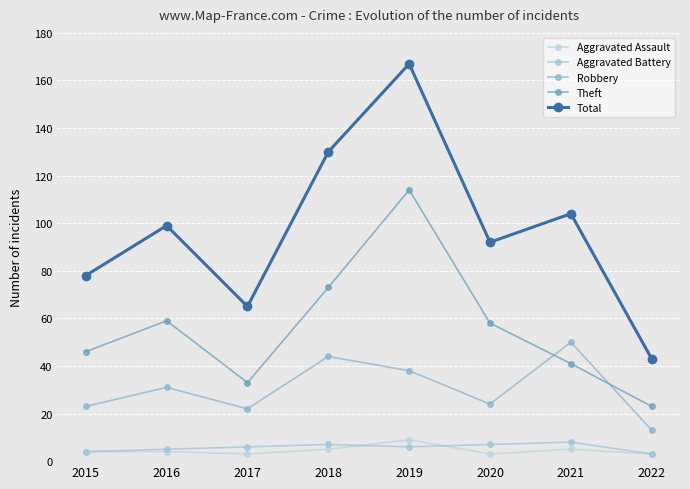

At which label is Theft closest to 68?

2018